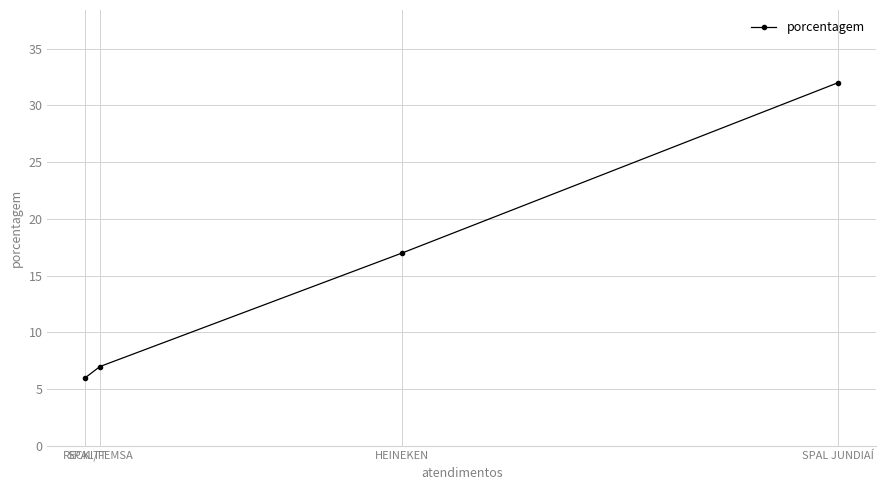

Which label corresponds to the largest value in the chart?

SPAL JUNDIAÍ